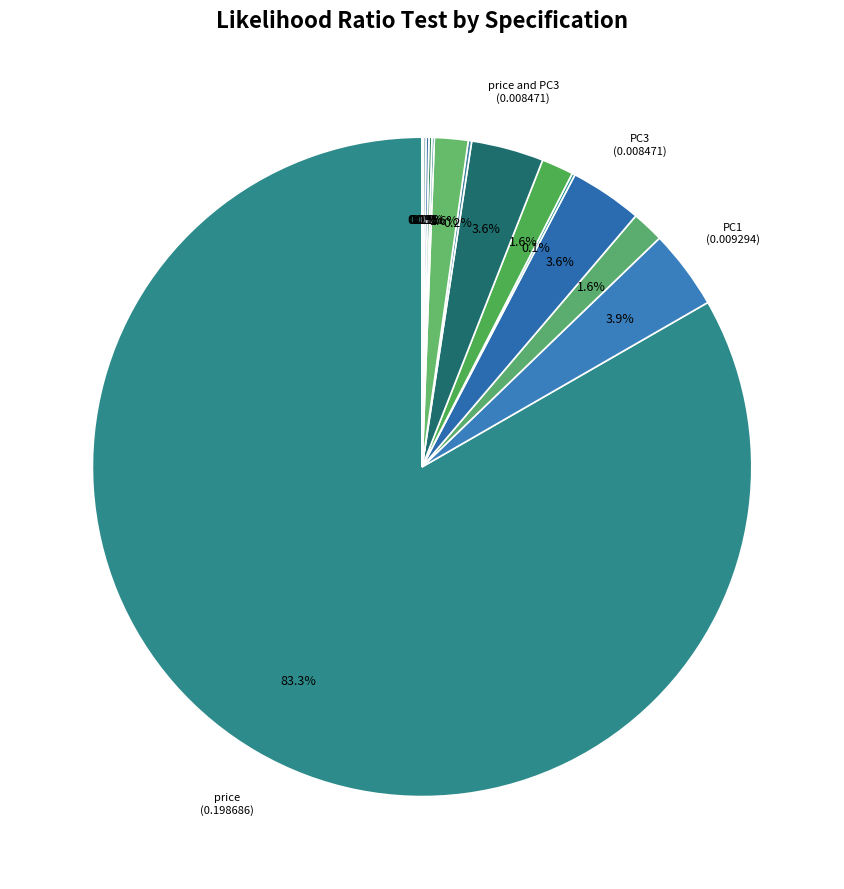

To the nearest percent, what is the average slice percentage?

7%